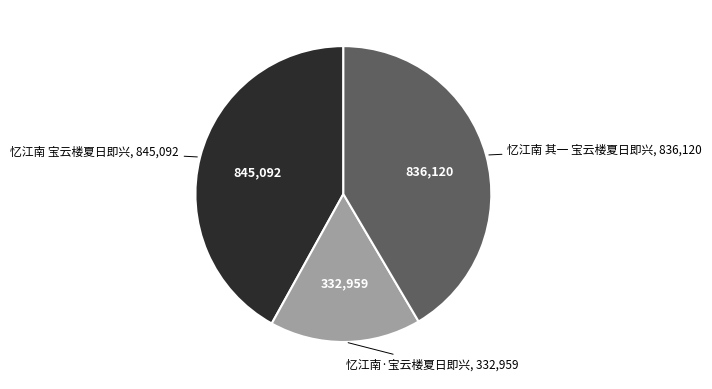

True or false: 忆江南·宝云楼夏日即兴 accounts for 17% of the total.

True